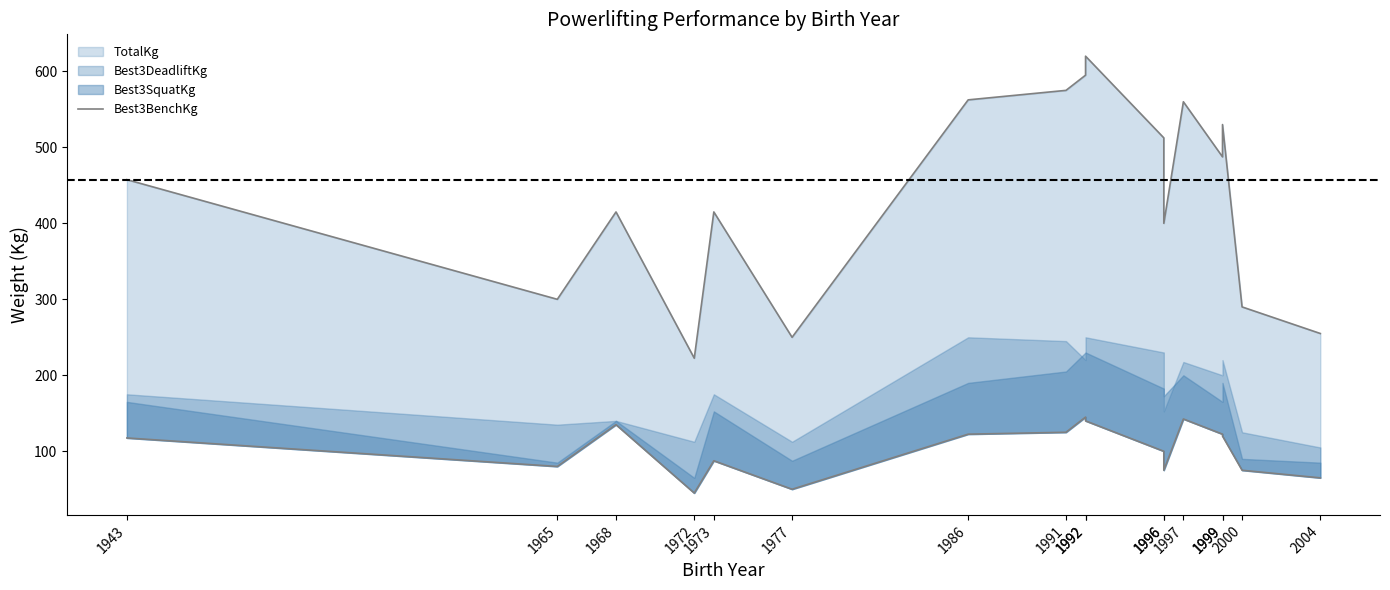

At which label is the value closest to 95?

1996